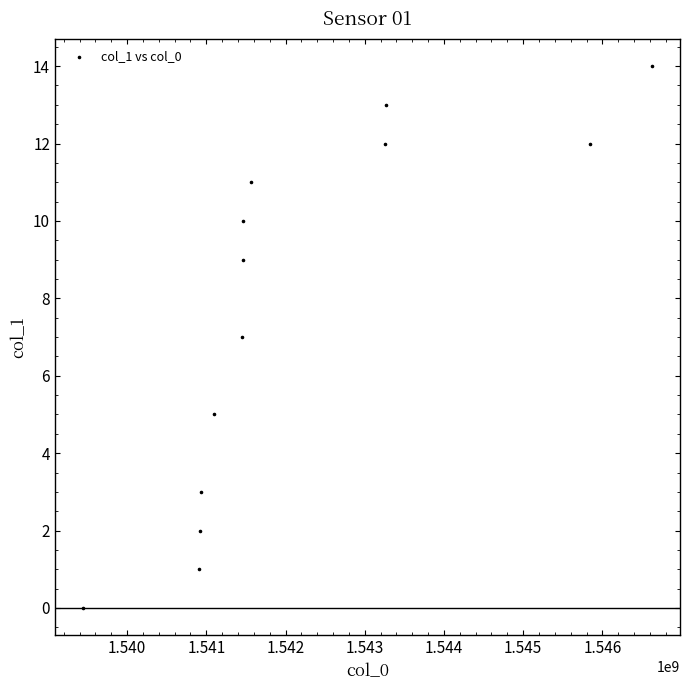

What is the range of X values (max minus min)?

7174422